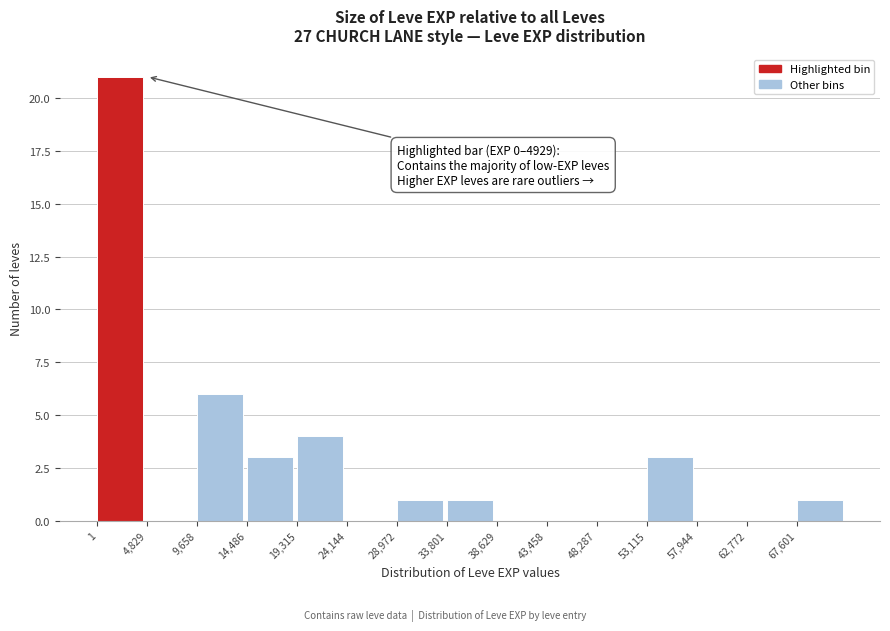

Over which range of the x-axis is the bar tallest?

0 to 5000